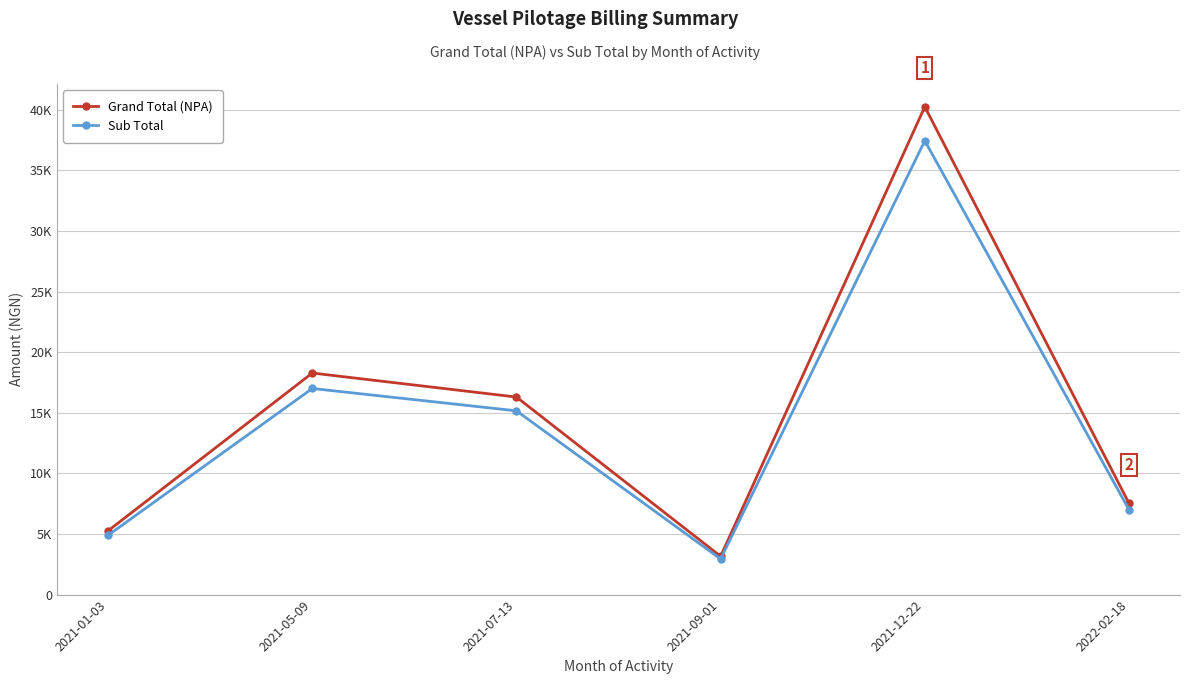

What is the sum of all Grand Total (NPA) values?

90780.9